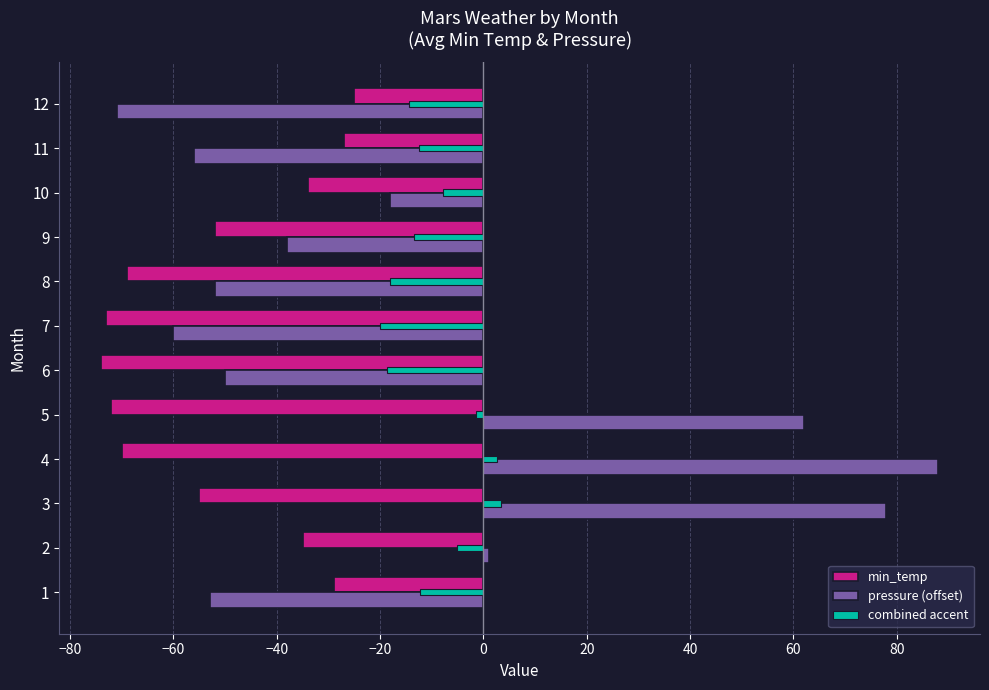

What is the sum of all pressure (offset) values?

-169.0